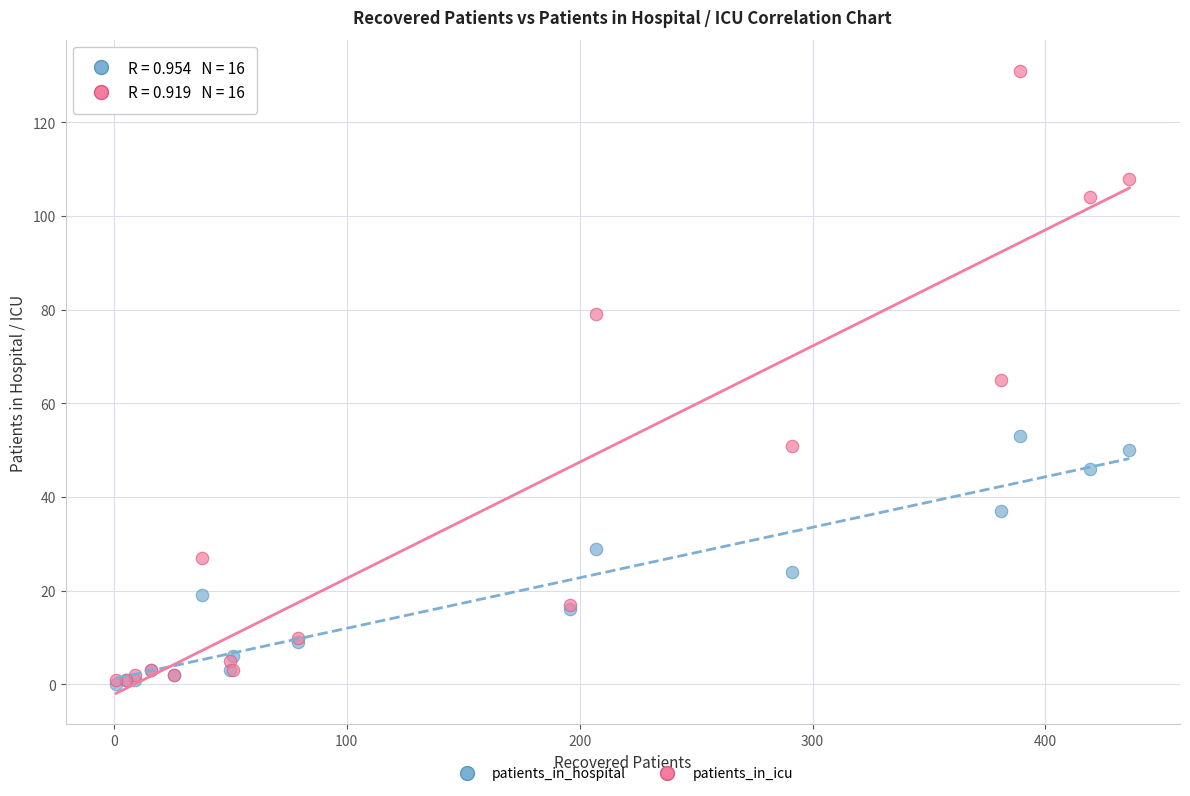

Which series reaches the maximum Y coordinate?

patients_in_icu